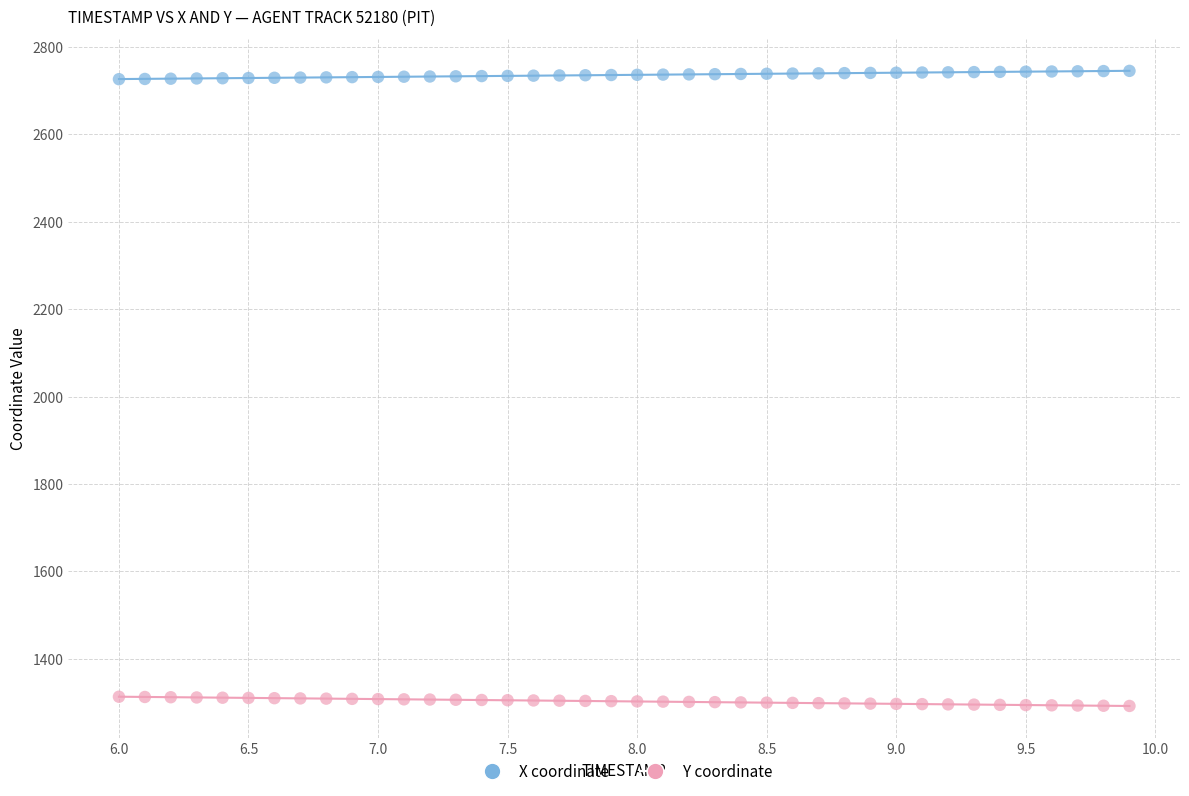

Across all data points, what is the range of X values (max minus min)?

3.9